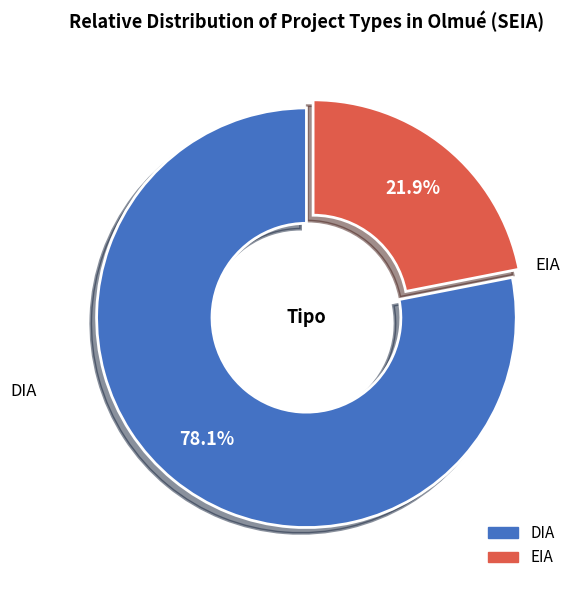

True or false: DIA accounts for 78% of the total.

True